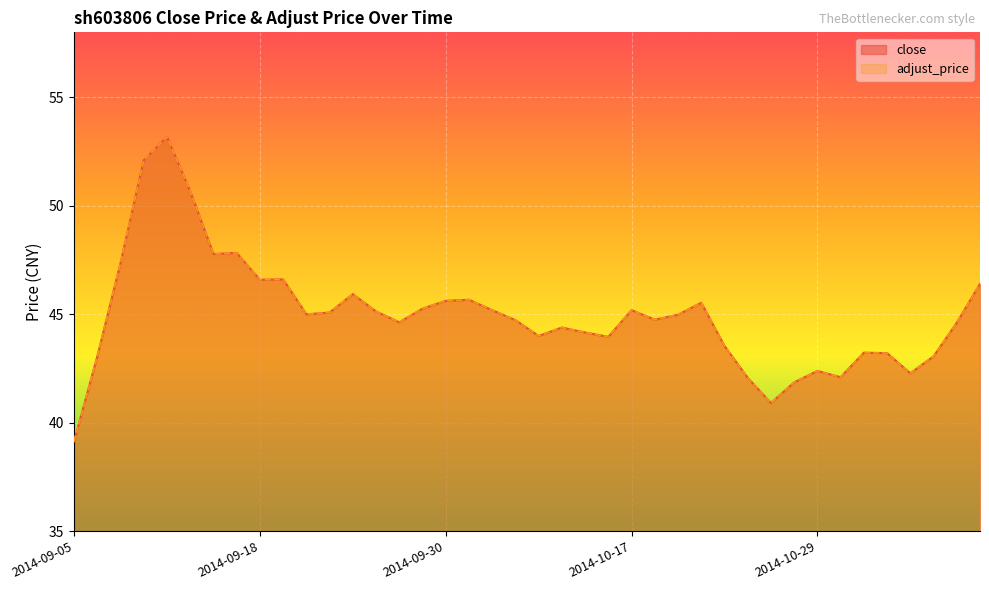

What is the highest value of the close series?

53.2